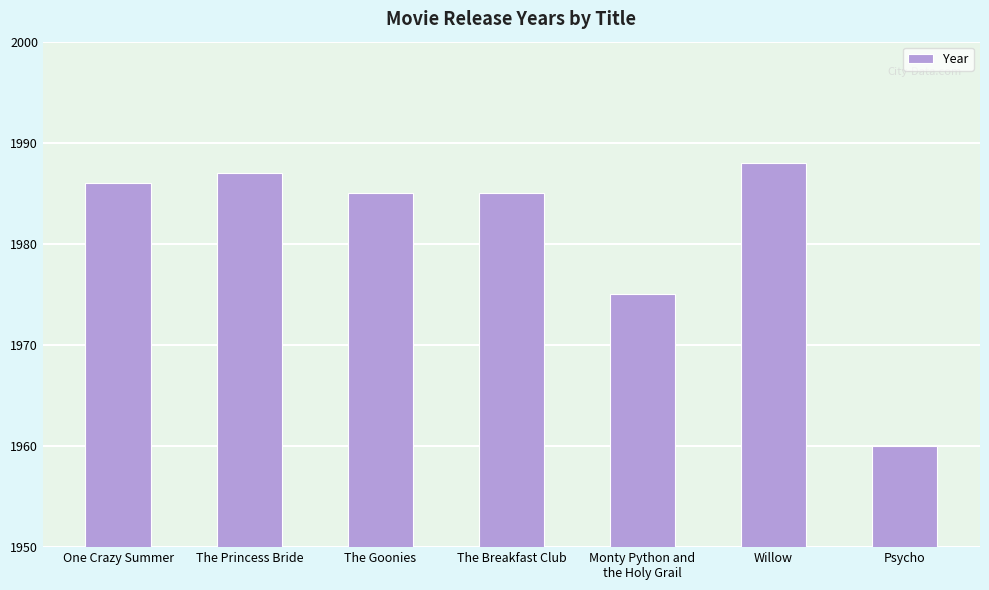

Reading right to left, what are all the values shown in this chart?

Psycho=1960	Willow=1988	Monty Python and
the Holy Grail=1975	The Breakfast Club=1985	The Goonies=1985	The Princess Bride=1987	One Crazy Summer=1986